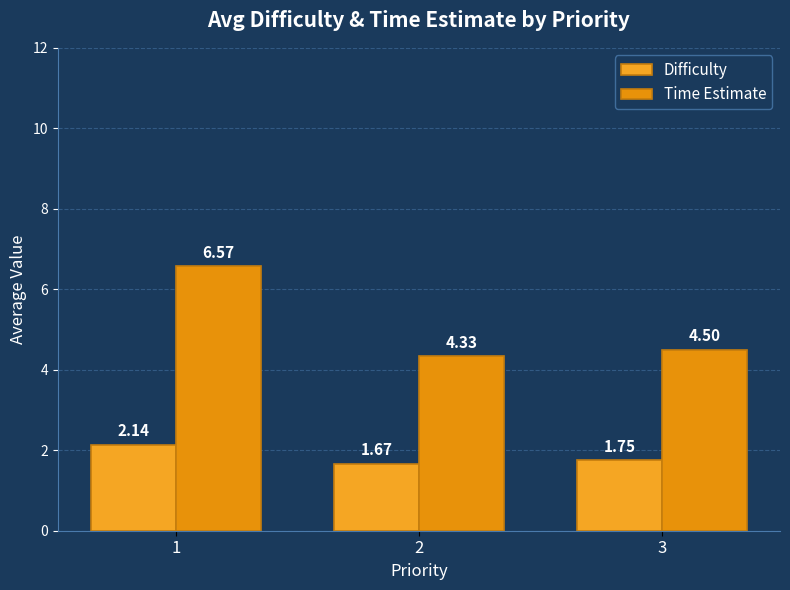

Is the value of Time Estimate at 1 greater than the value of Difficulty at 2?

Yes